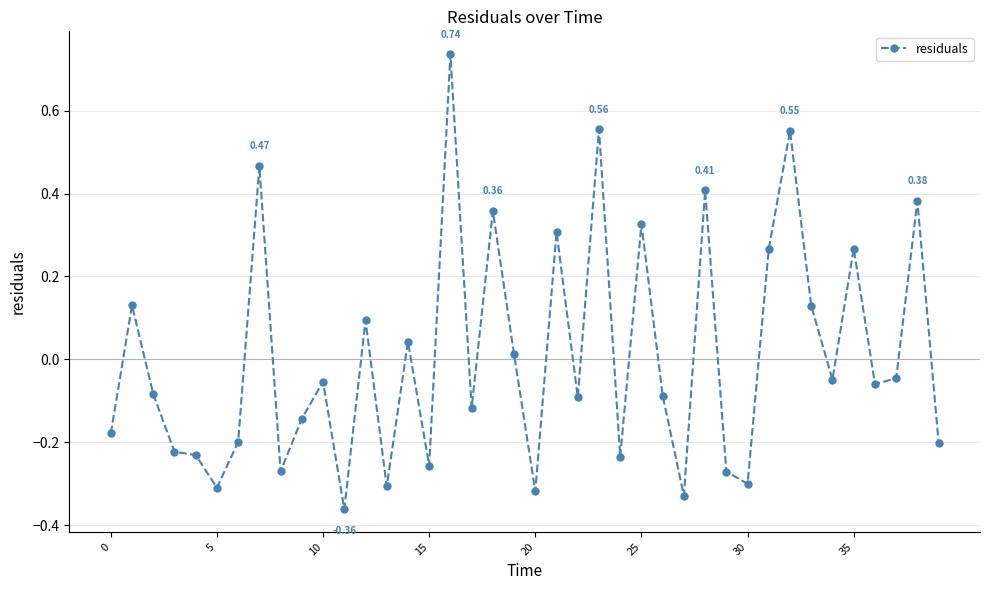

True or false: there are more than 2 points higher than both neighbors.

True